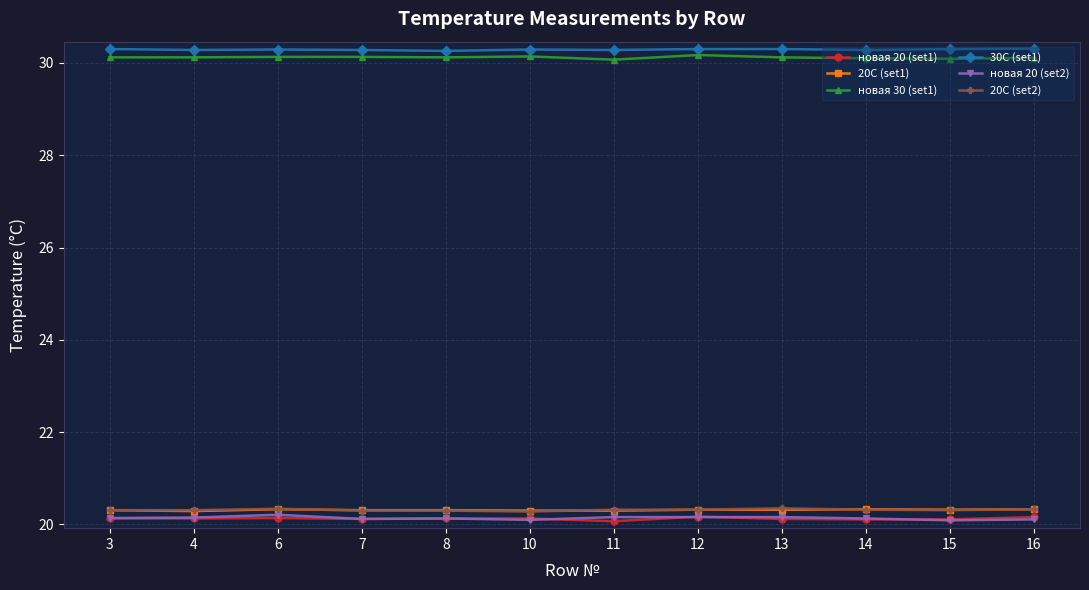

What is the sum of the 20C (set1) values at 7 and 13?

40.6